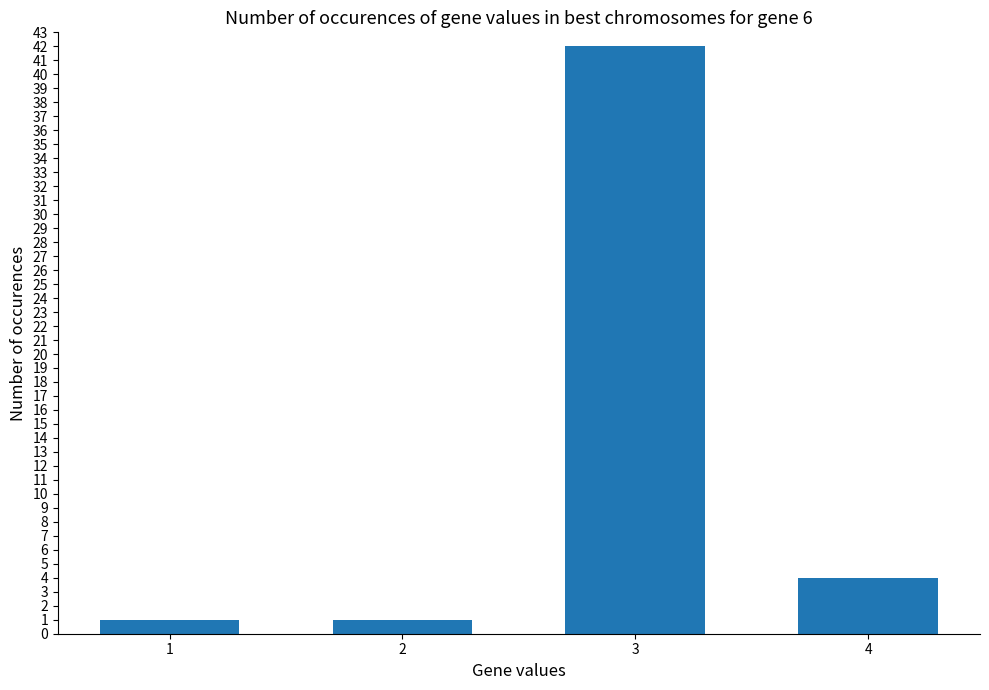

Are the bars horizontal?

No